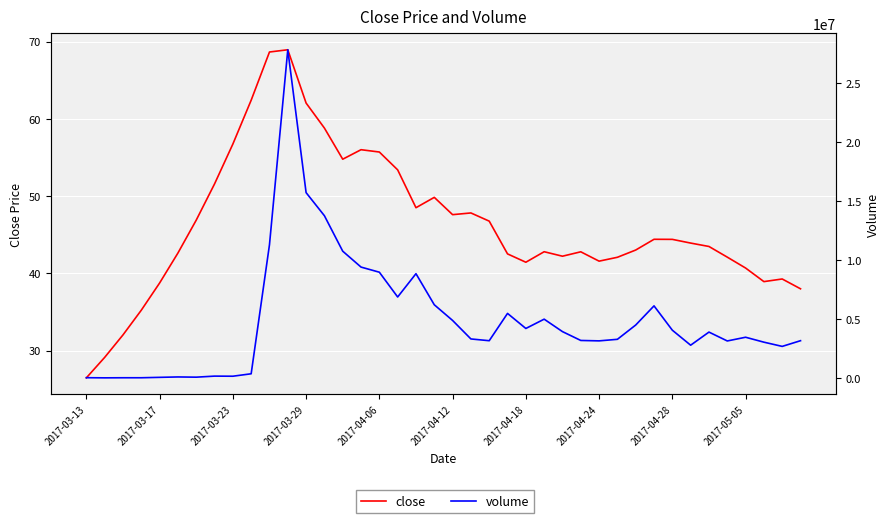

Which has a higher value, 22 or 27?

22